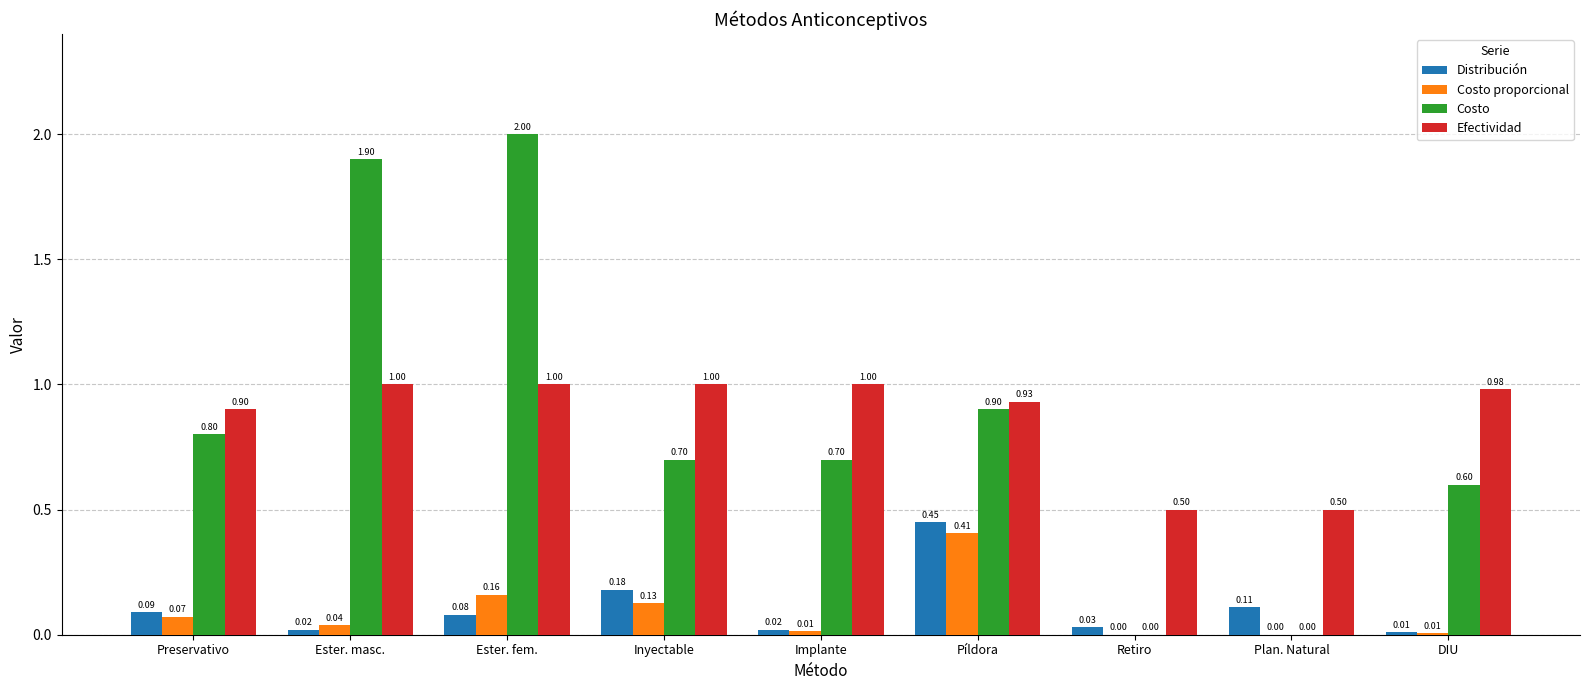

Where is Costo nearest to the value 1?

Píldora